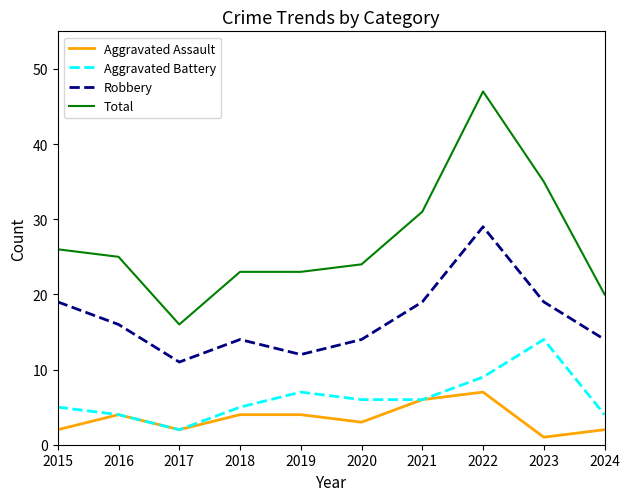

Does the chart have visible grid lines?

No